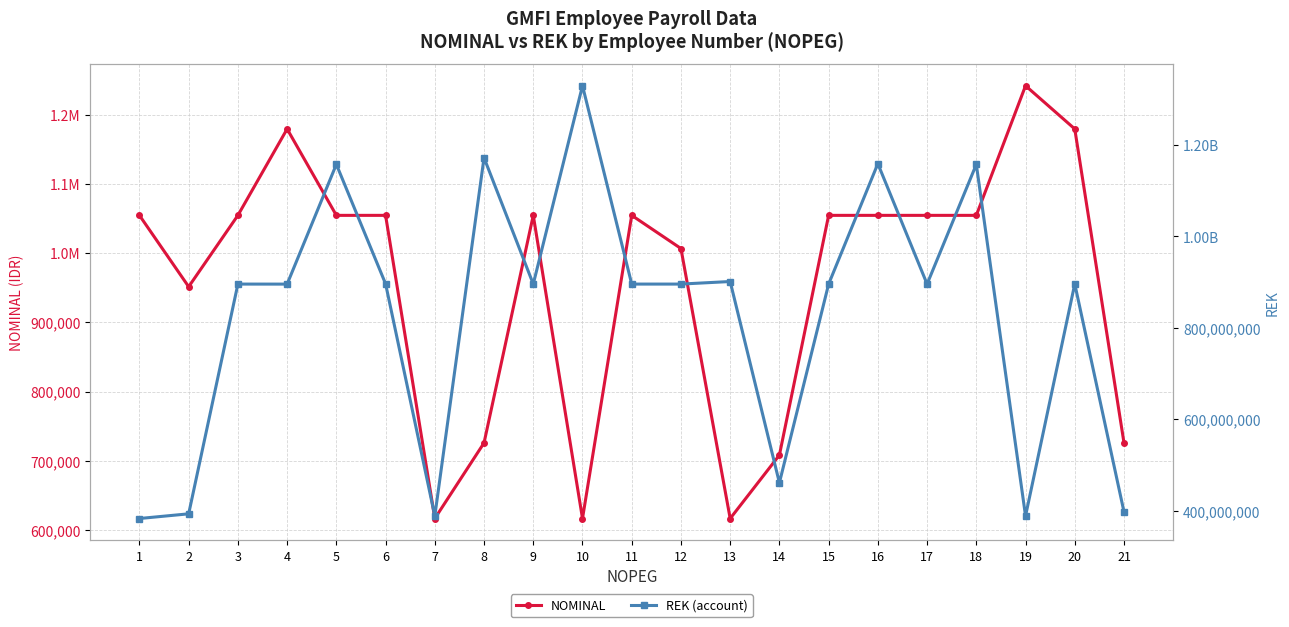

True or false: REK (account) and NOMINAL intersect in this chart.

False